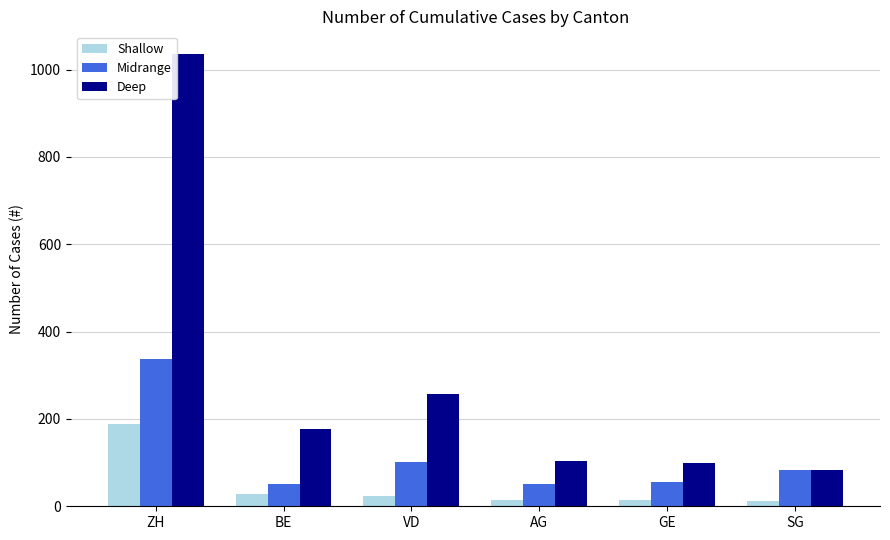

At ZH, list the series in order from smallest to largest.

Shallow, Midrange, Deep